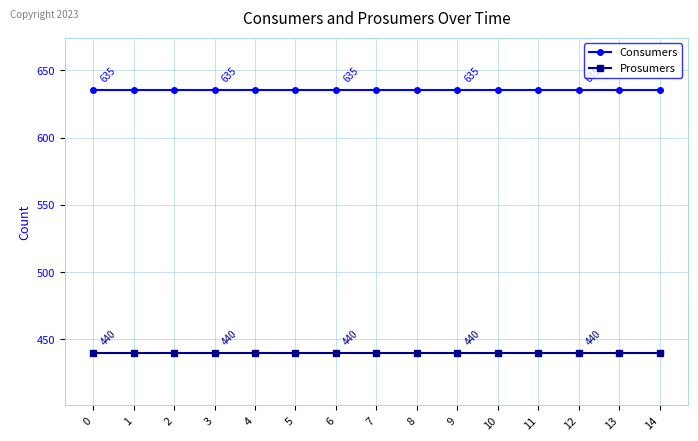

What is the value of the Consumers point at the 3rd from the left?

635